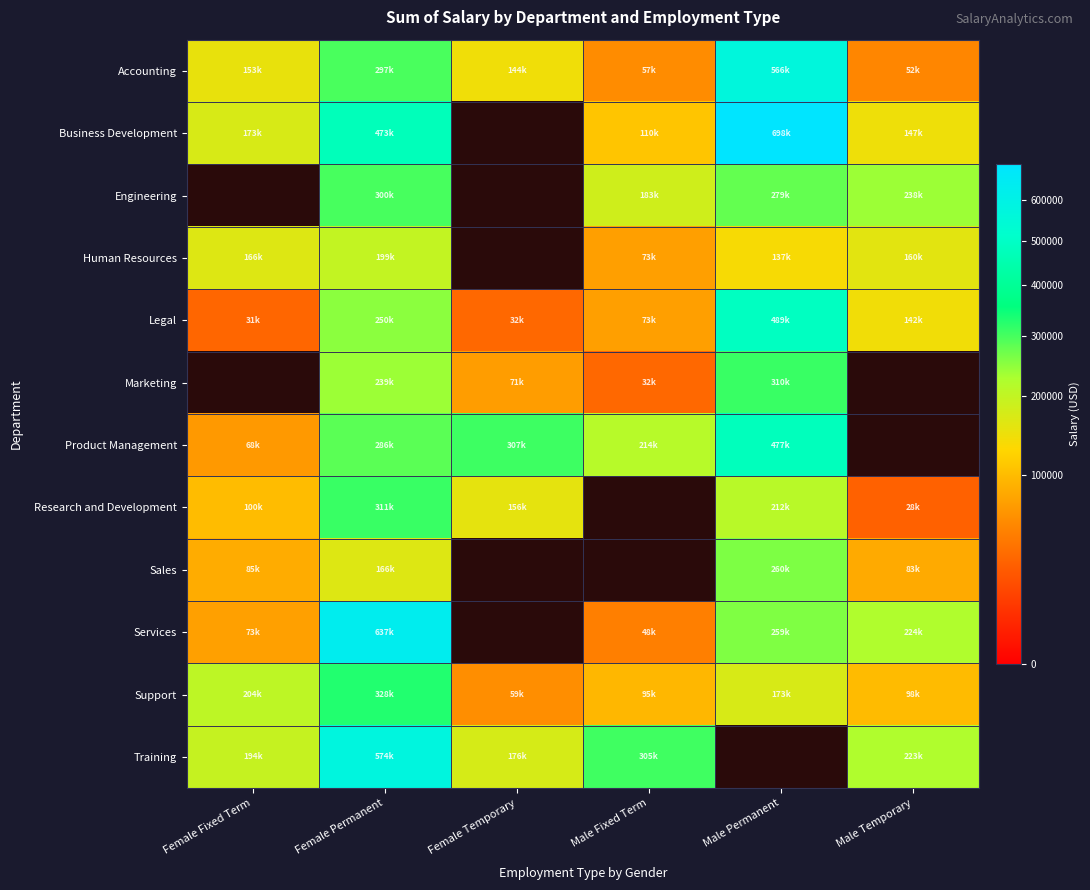

Which category has the highest value across all series?

Male Permanent